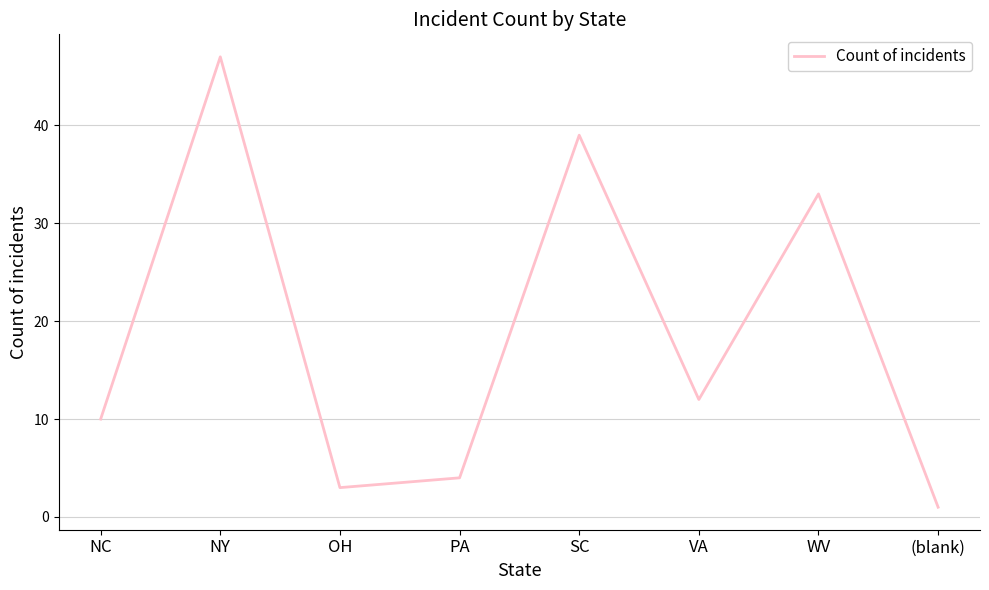

True or false: the data shows 1 at OH.

False